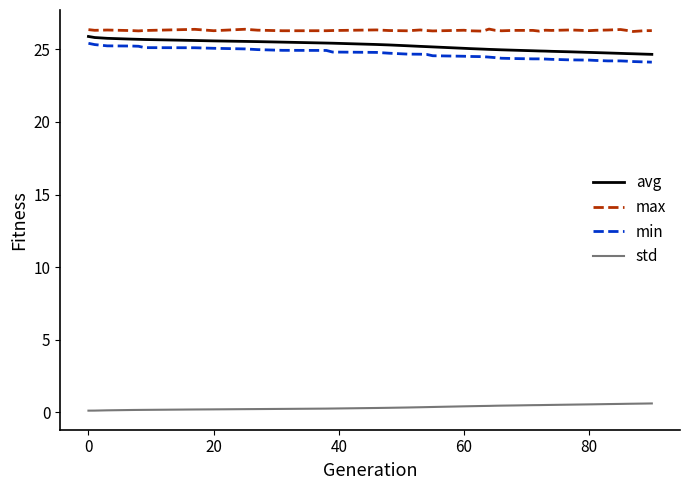

True or false: max and std cross at least once.

False